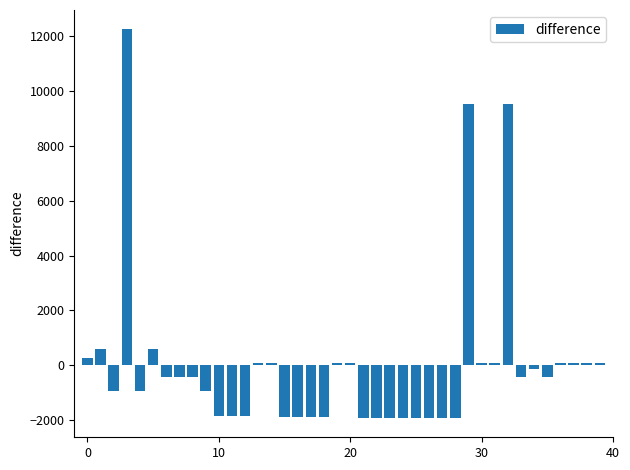

What is the value of the 5th bar from the left?

-924.1